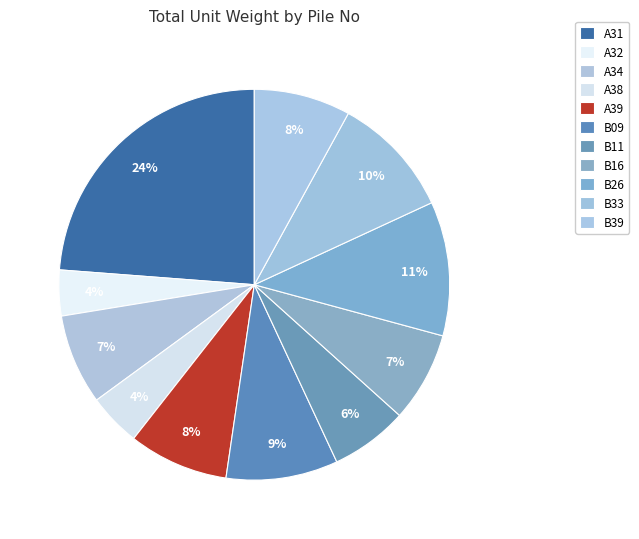

The B26 slice represents 1% of the pie. True or false?

False